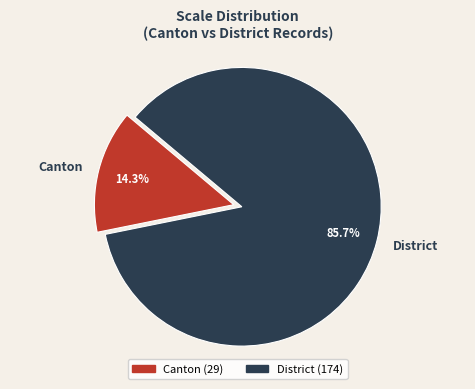

To the nearest percent, what is the average slice percentage?

50%